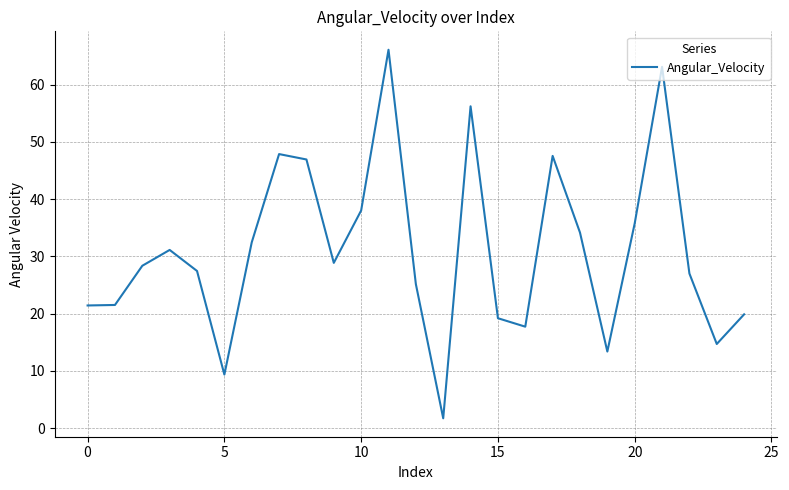

What is the greatest value displayed?

66.1